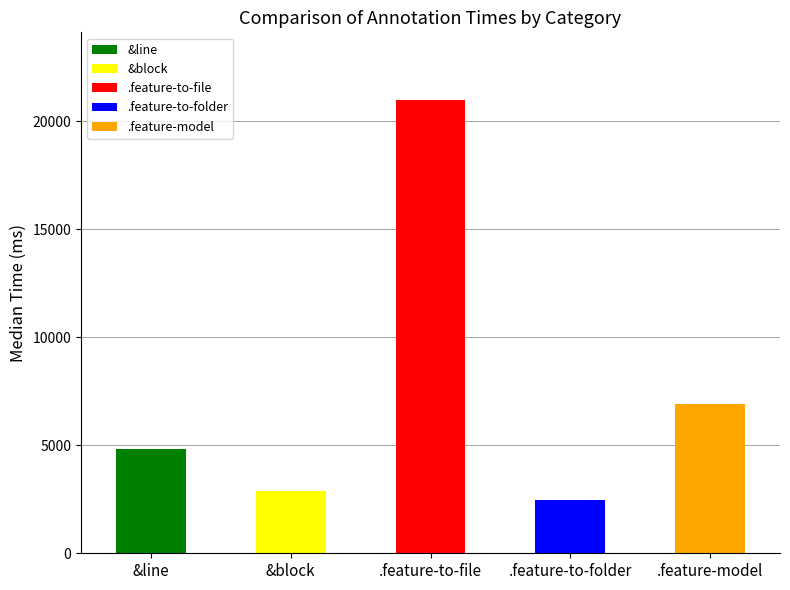

Which has a higher value, .feature-to-file or &line?

.feature-to-file